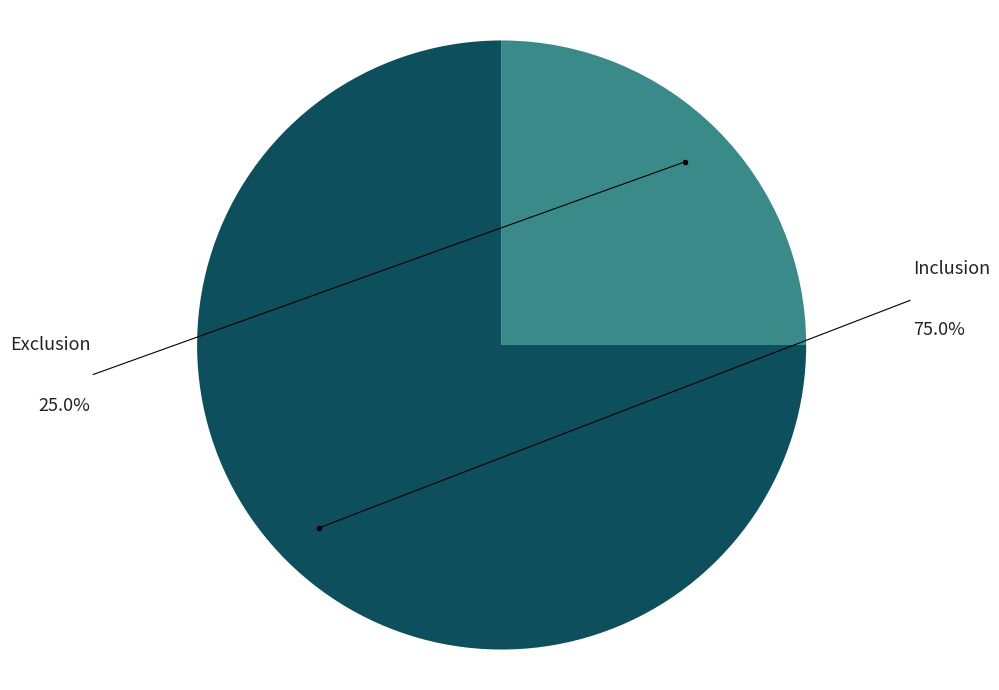

Which slice is the largest?

Inclusion